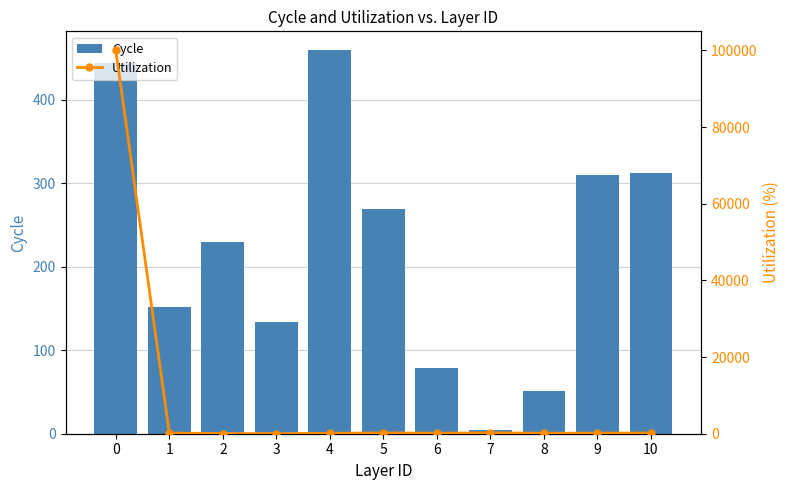

Which series has the largest total across all categories?

Utilization